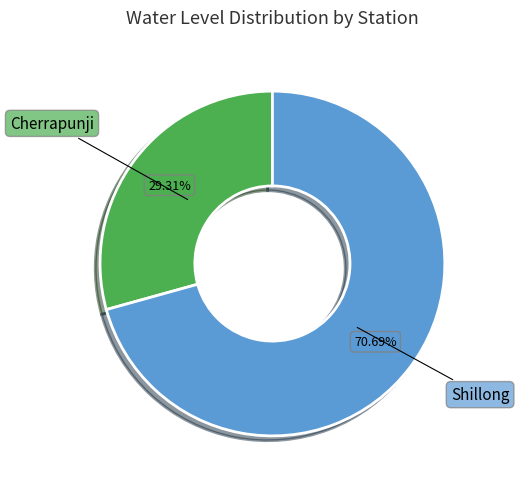

To the nearest percent, what is the difference between the Cherrapunji and Shillong slice percentages?

41%